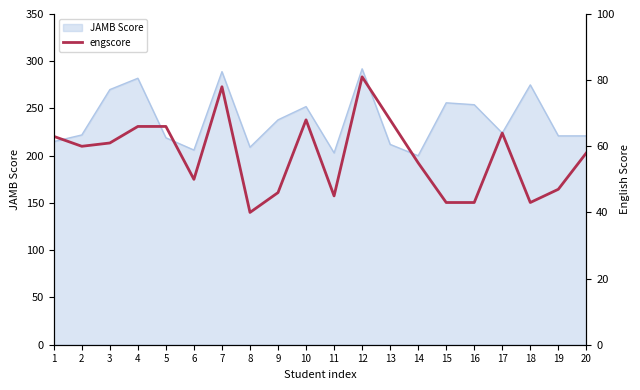

The chart shows a value of 43 at 18. True or false?

True